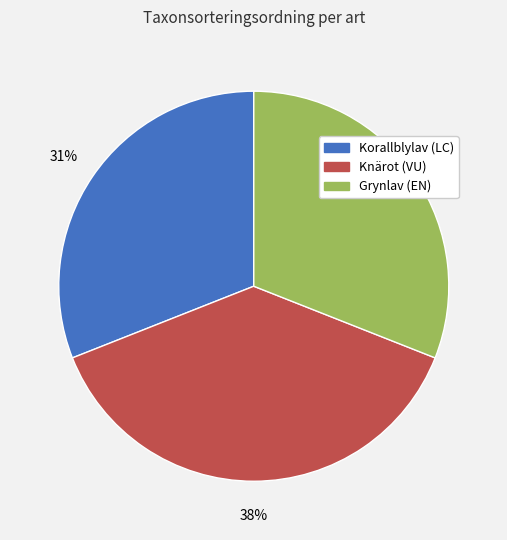

To the nearest percent, what is the combined percentage of Knärot (VU) and Grynlav (EN)?

69%